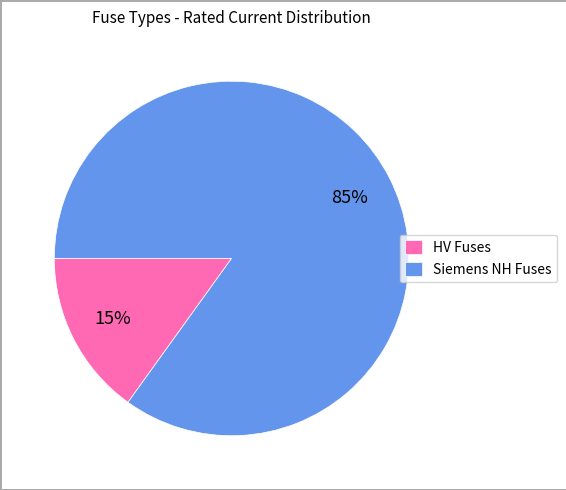

Do HV Fuses and Siemens NH Fuses together represent more than half of the pie?

Yes